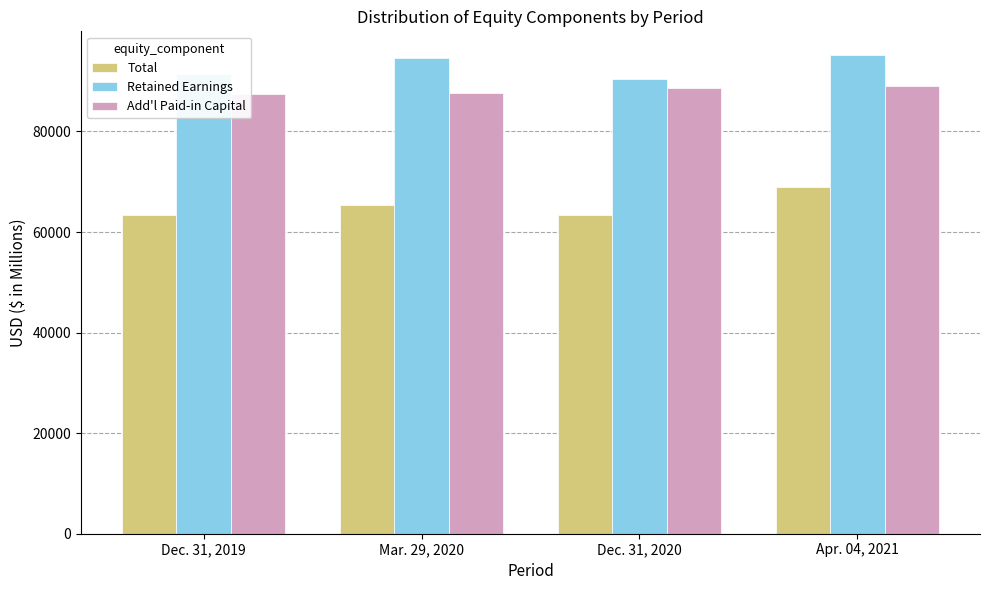

At which category is the sum across all series the highest?

Apr. 04, 2021